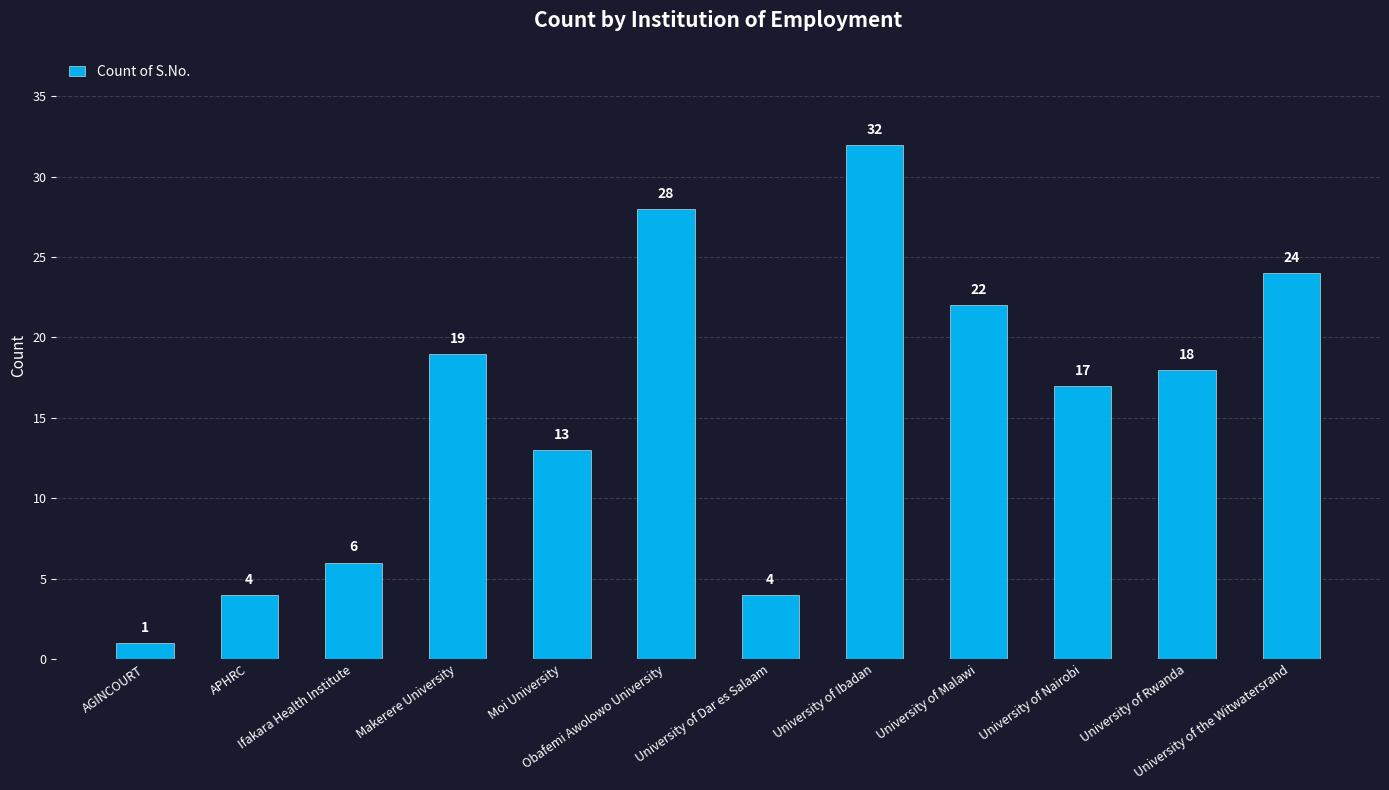

Does the chart contain stacked bars?

No